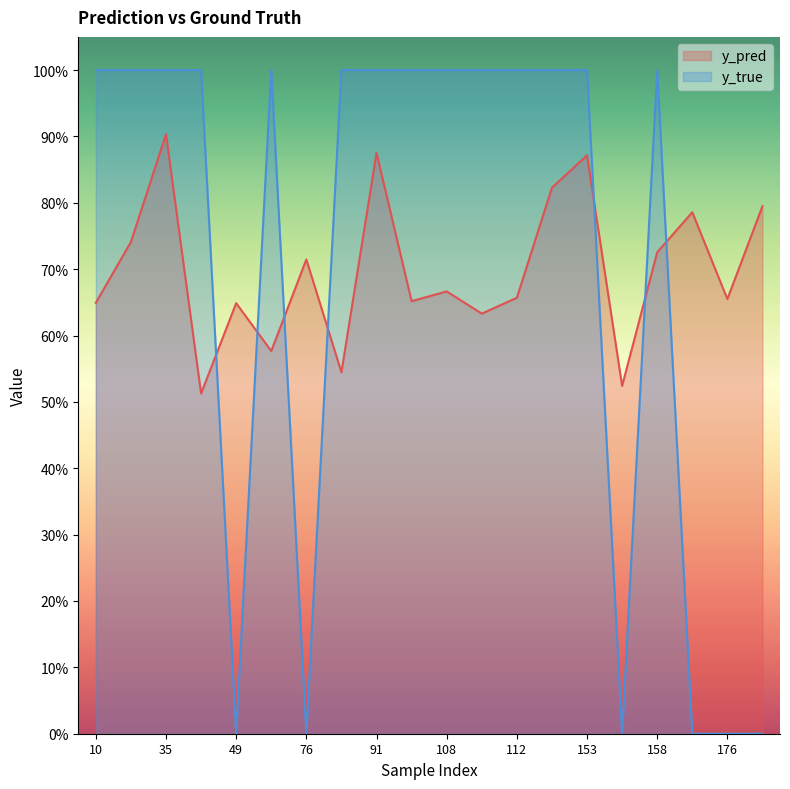

Where is y_true nearest to the value 0?

49